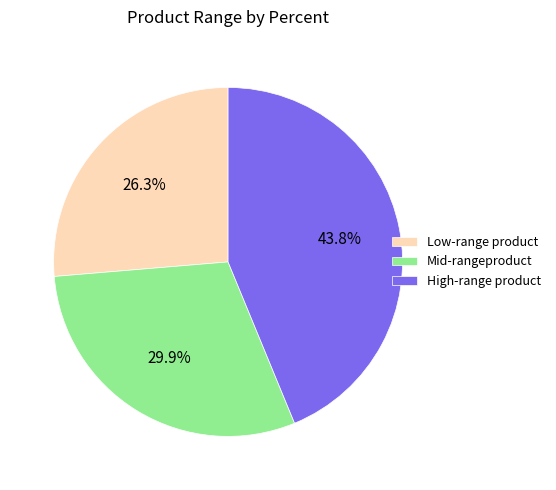

Does any single category account for the majority?

No